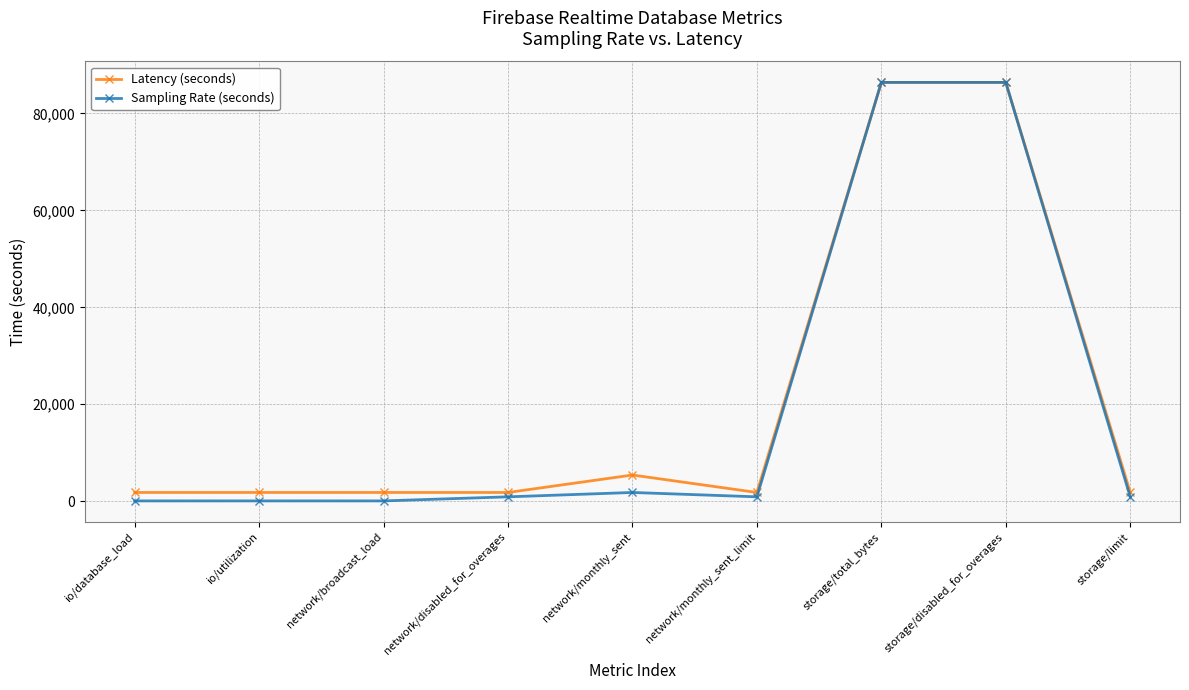

Read the Latency (seconds) value at network/monthly_sent_limit.

1800